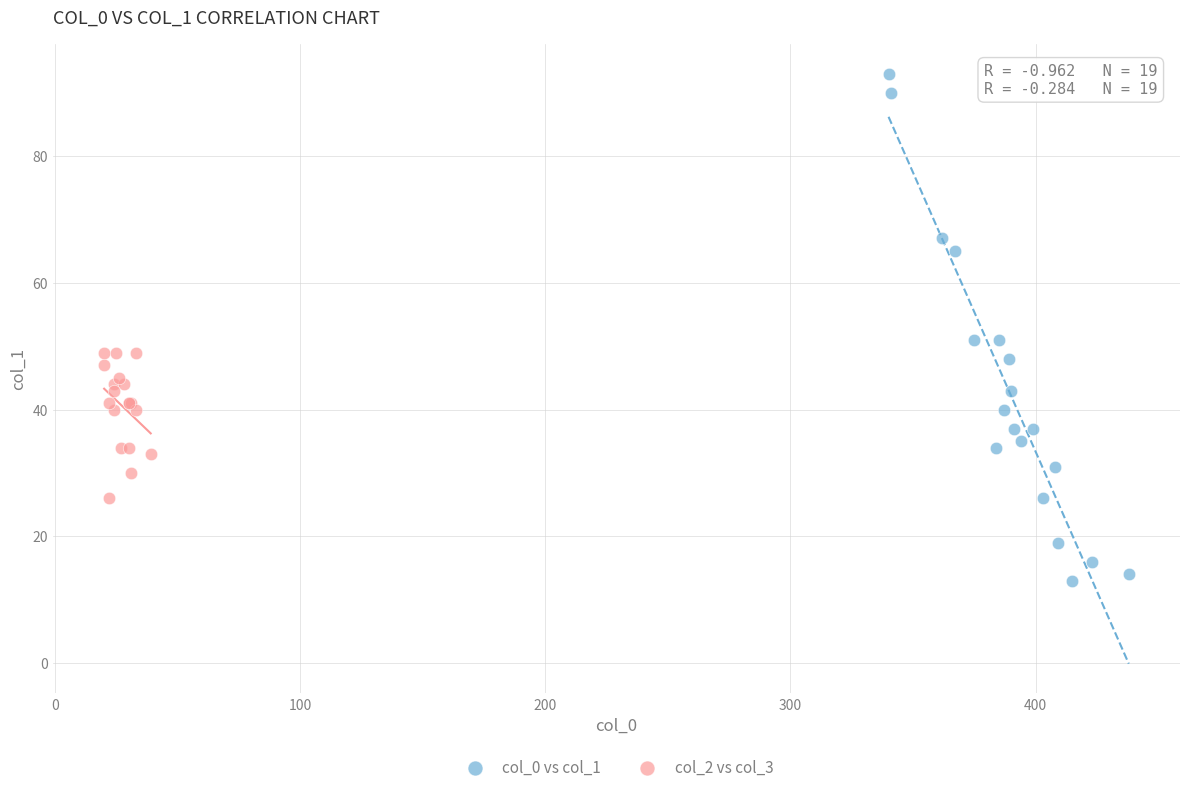

Which series reaches the maximum Y coordinate?

col_0 vs col_1